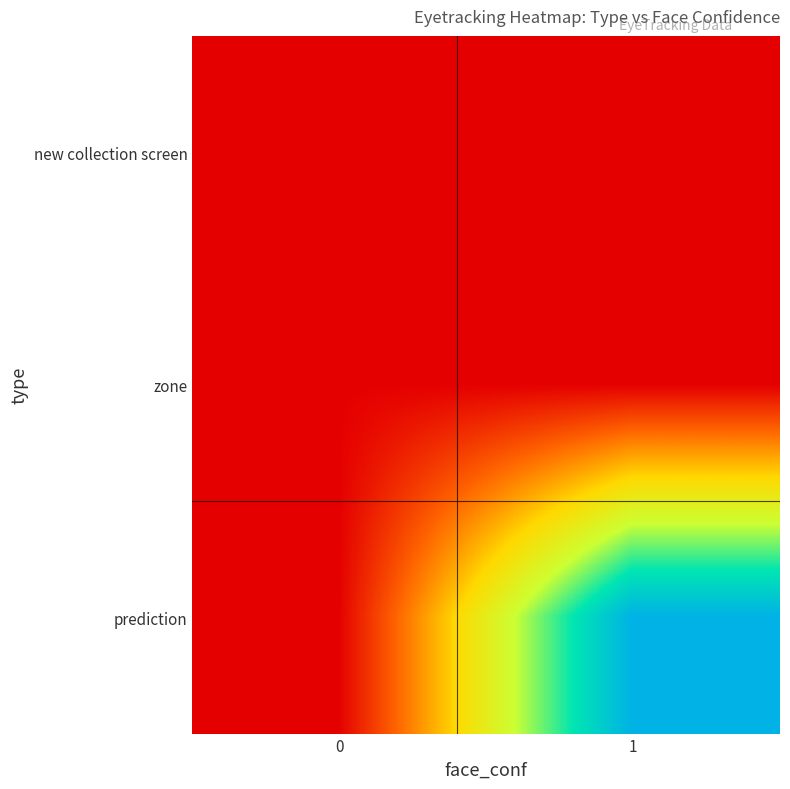

Reading right to left, list all the values displayed in this chart.

new collection screen: 1=0.0	0=0.0
zone: 1=0.0	0=0.0
prediction: 1=1.0	0=0.0